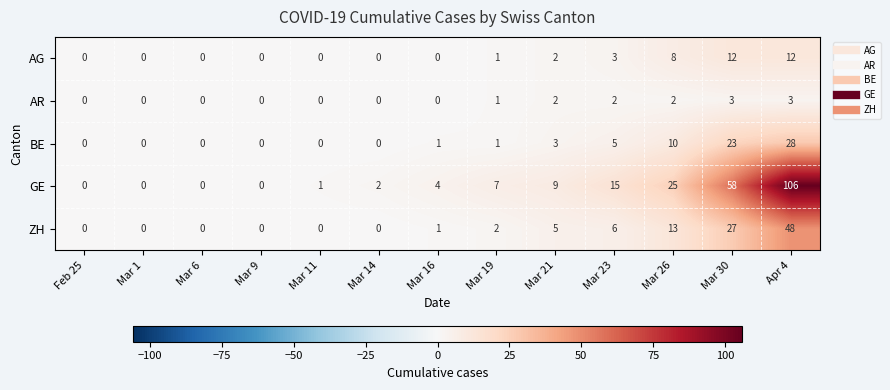

What is the greatest value displayed?

106